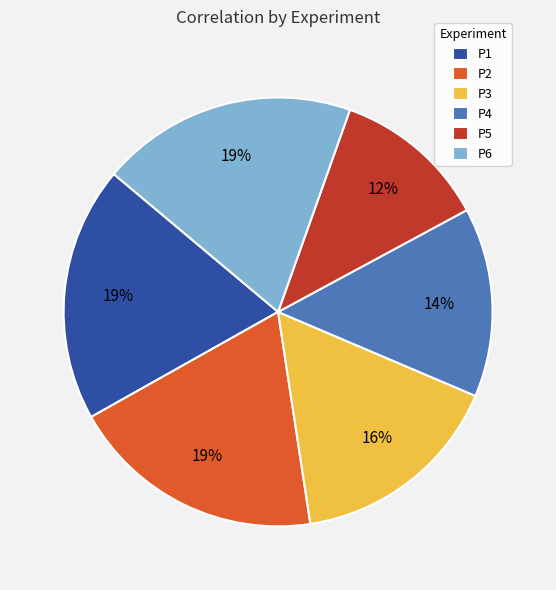

Combined, do P3 and P5 account for over 50%?

No